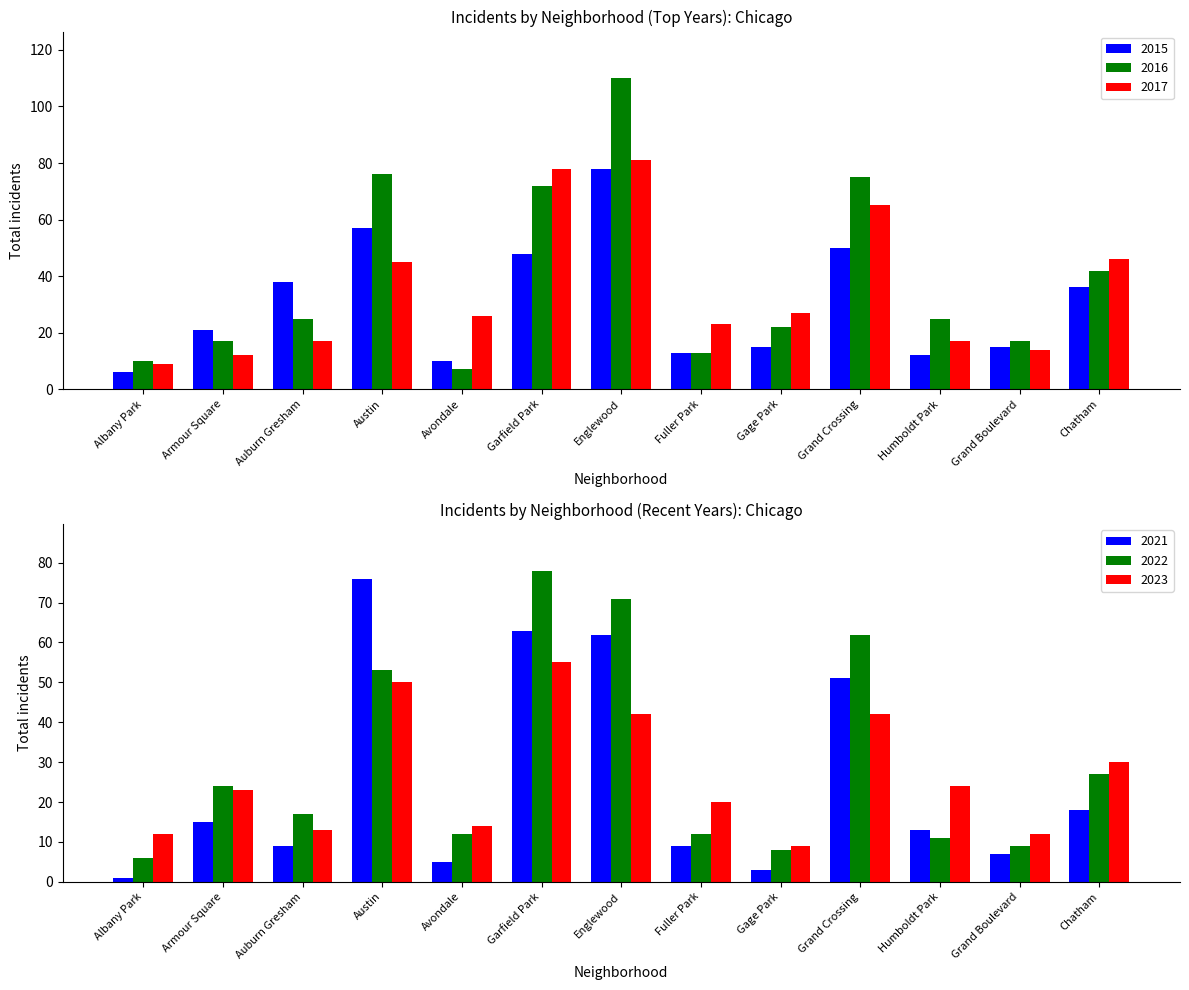

What is the label of the 3rd bar from the right?

Humboldt Park